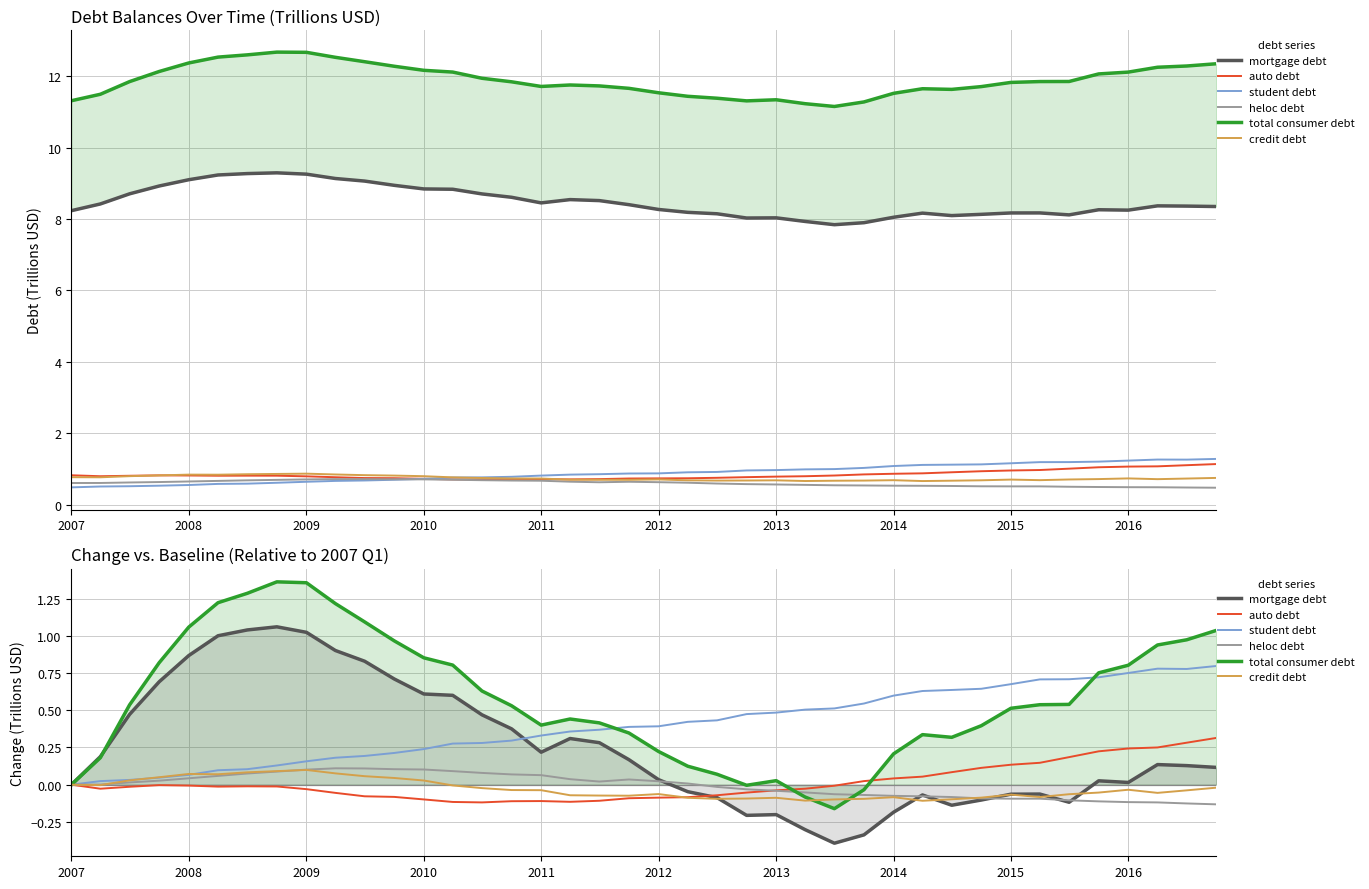

Is the value of student debt at 33 greater than the value of auto debt at 16?

Yes